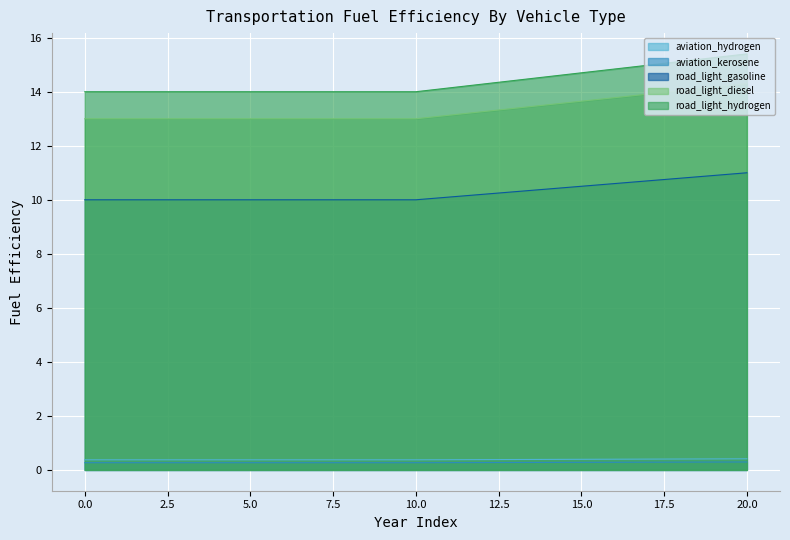

What is the difference between the highest and lowest values at 1?

13.7